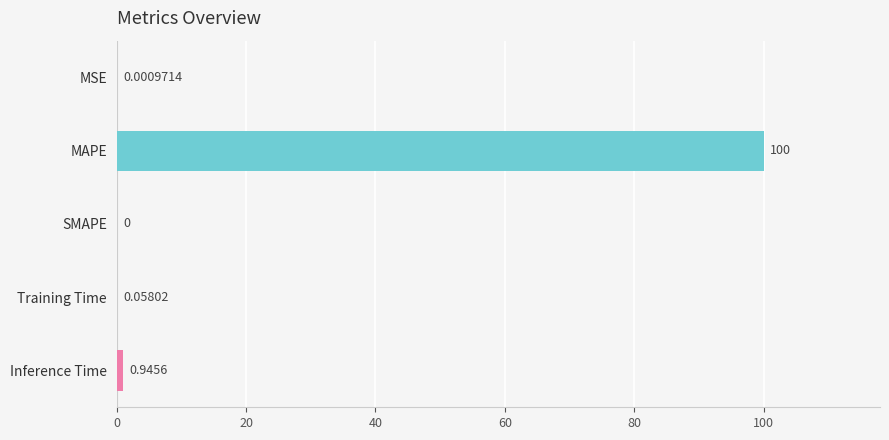

Are the bars horizontal?

Yes